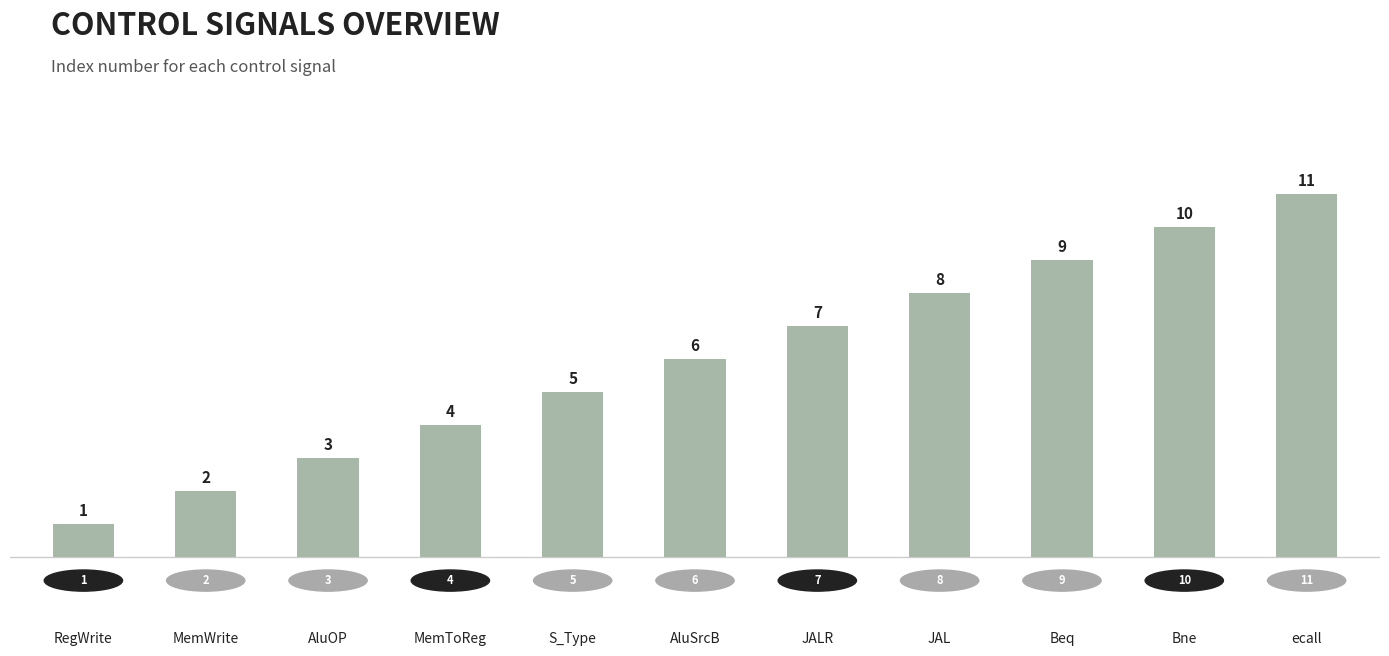

At which label is the value closest to 6?

AluSrcB